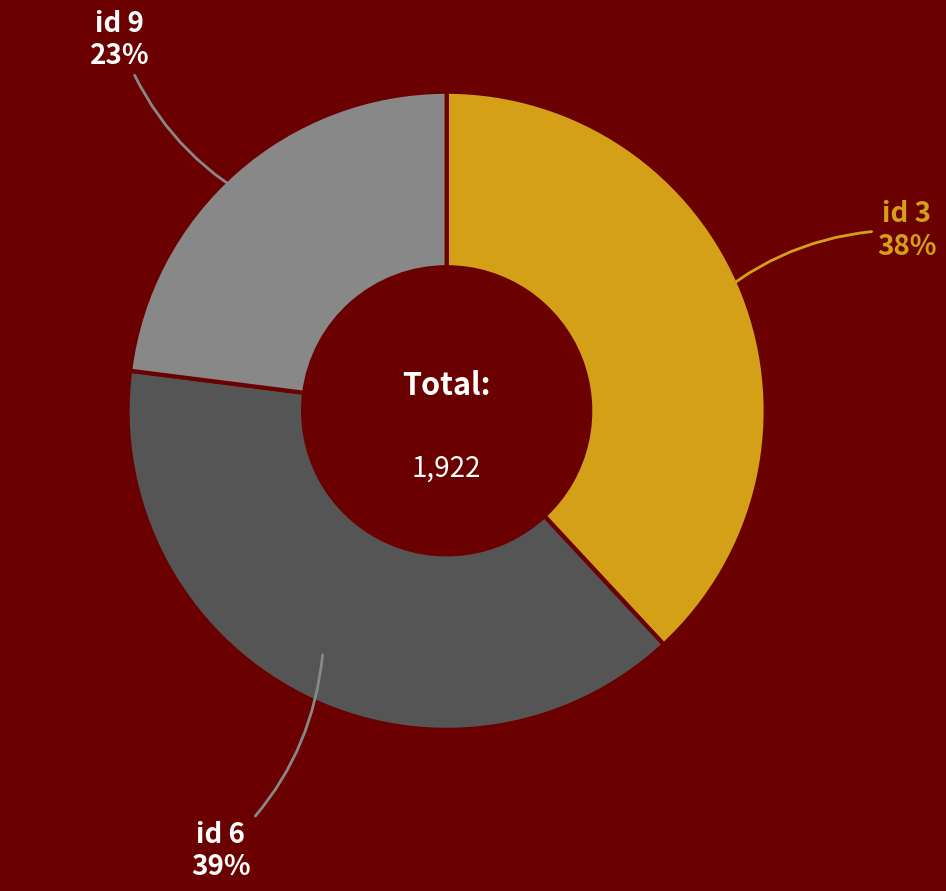

Is there a majority slice in this chart?

No